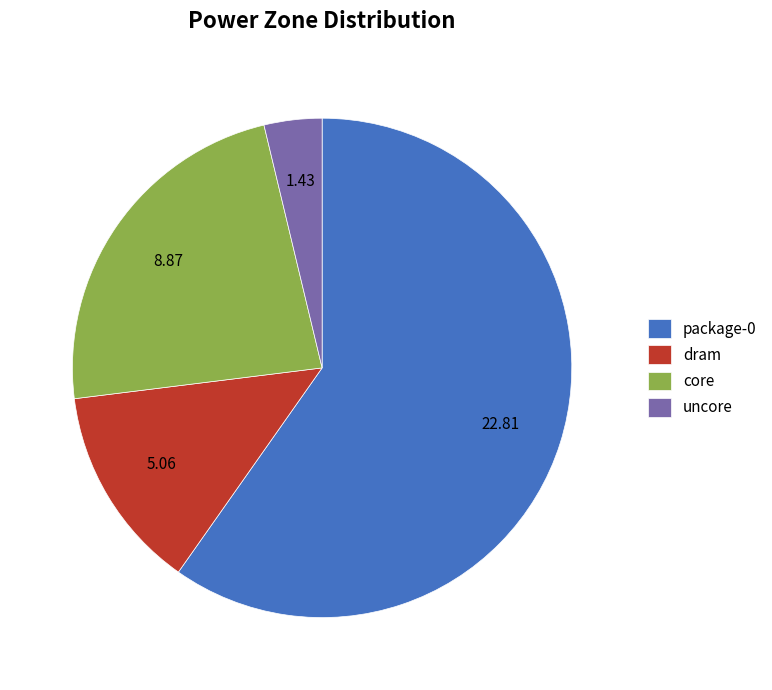

The uncore slice represents 12% of the pie. True or false?

False